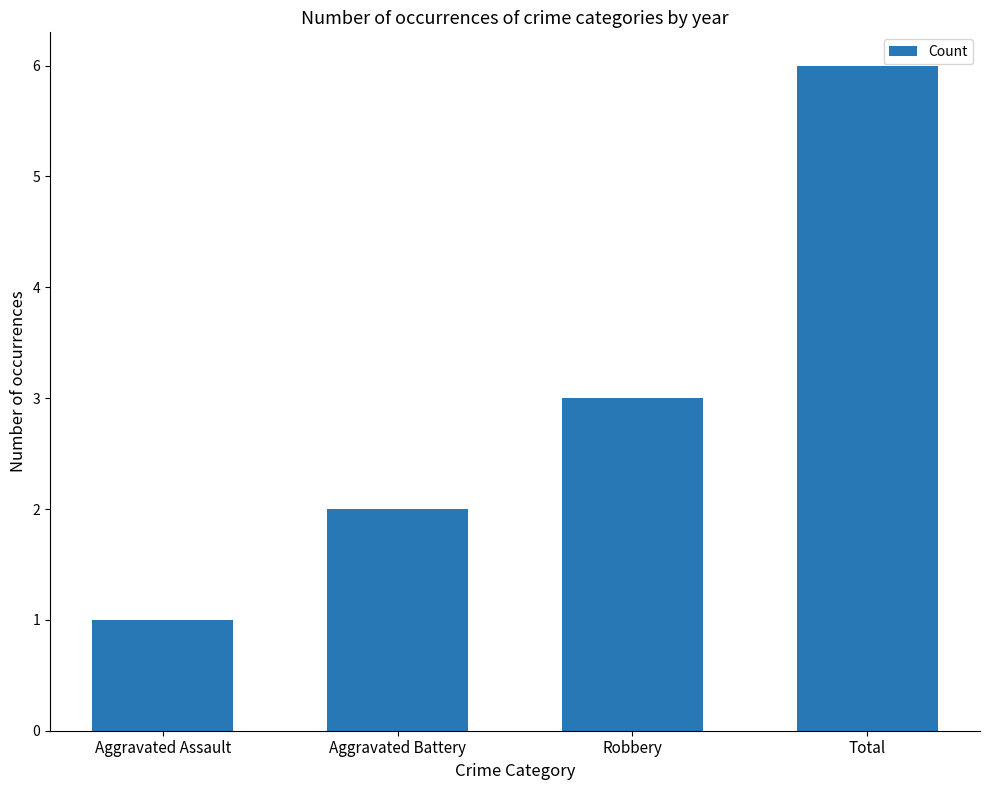

What is the value of the 3rd bar from the left?

3